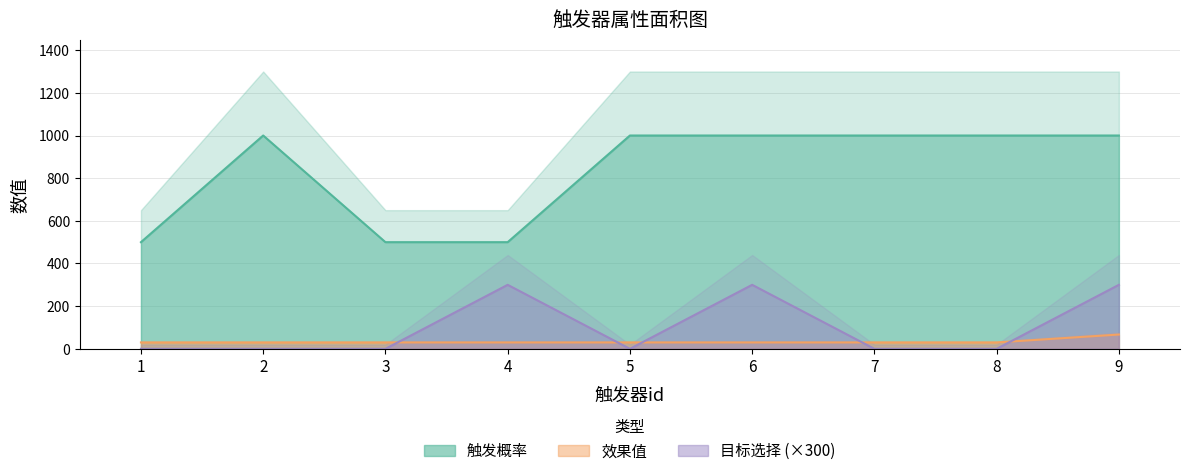

How many lines are shown in the chart?

3